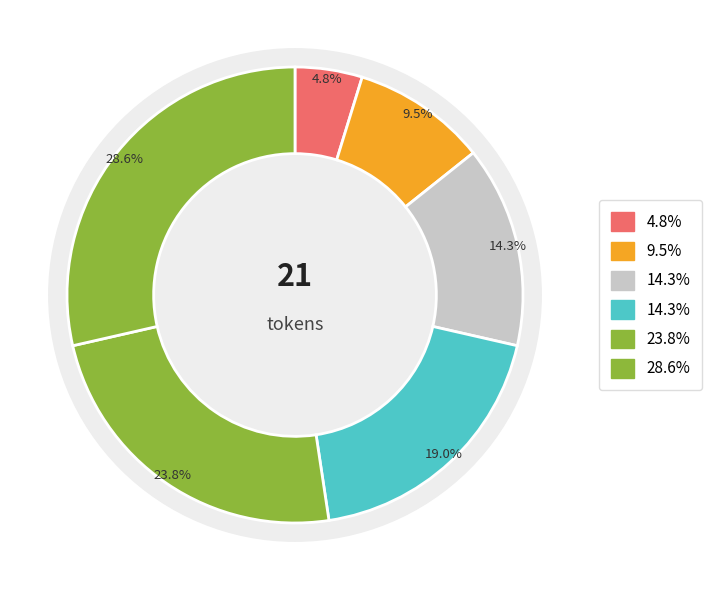

Is there any slice that represents more than half of the pie?

No